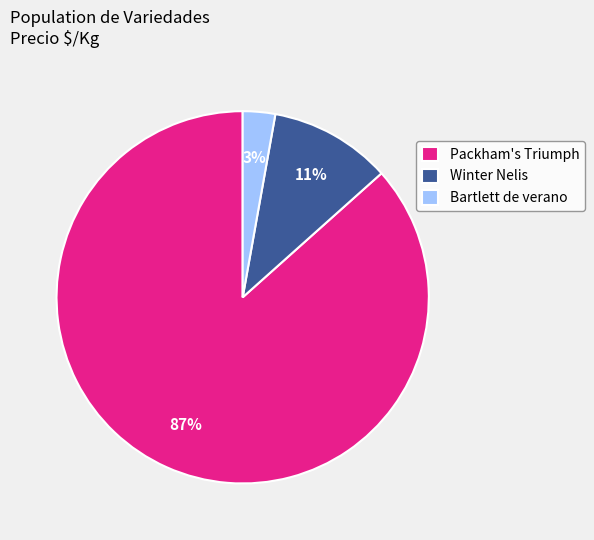

The Winter Nelis slice represents 22% of the pie. True or false?

False